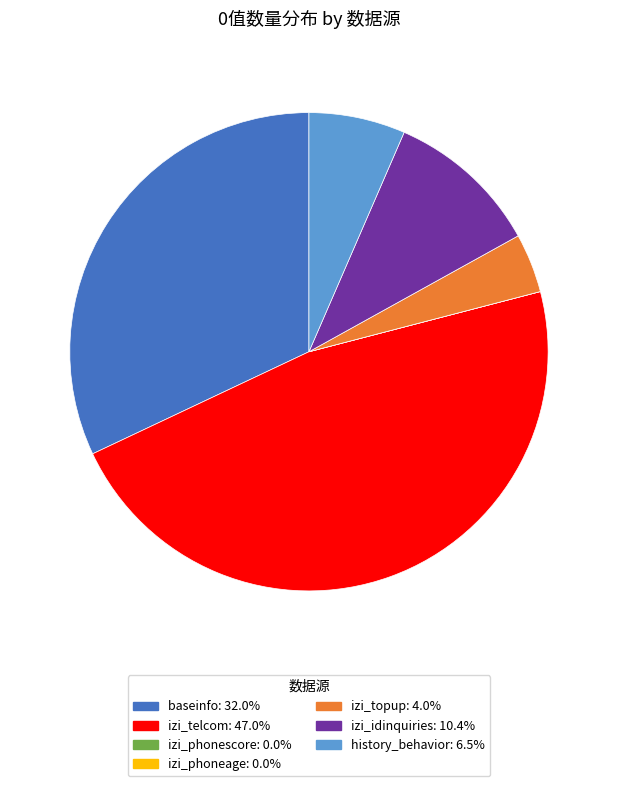

What is the largest slice in the pie chart?

izi_telcom